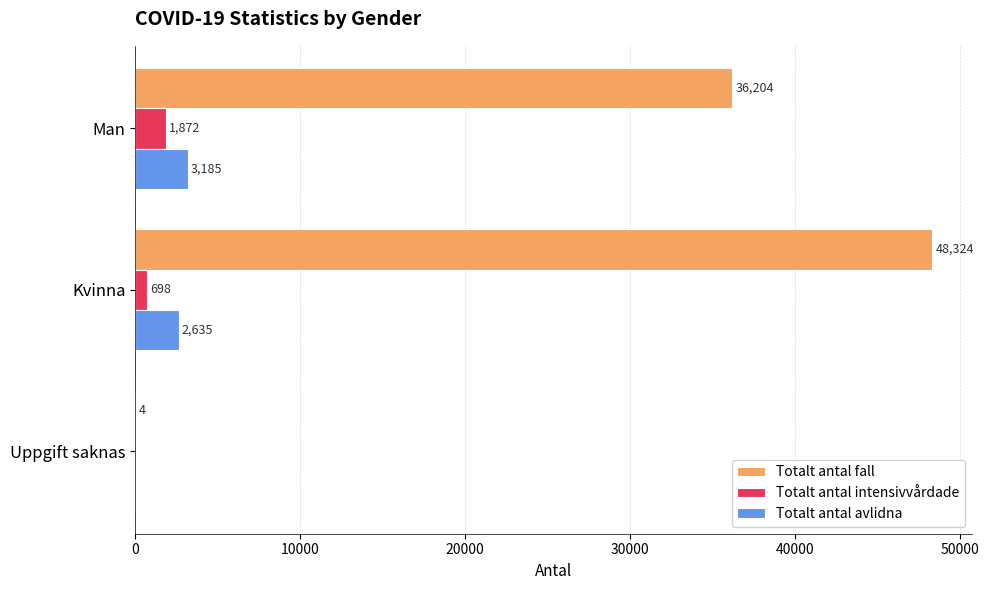

At which category is the sum across all series the highest?

Kvinna